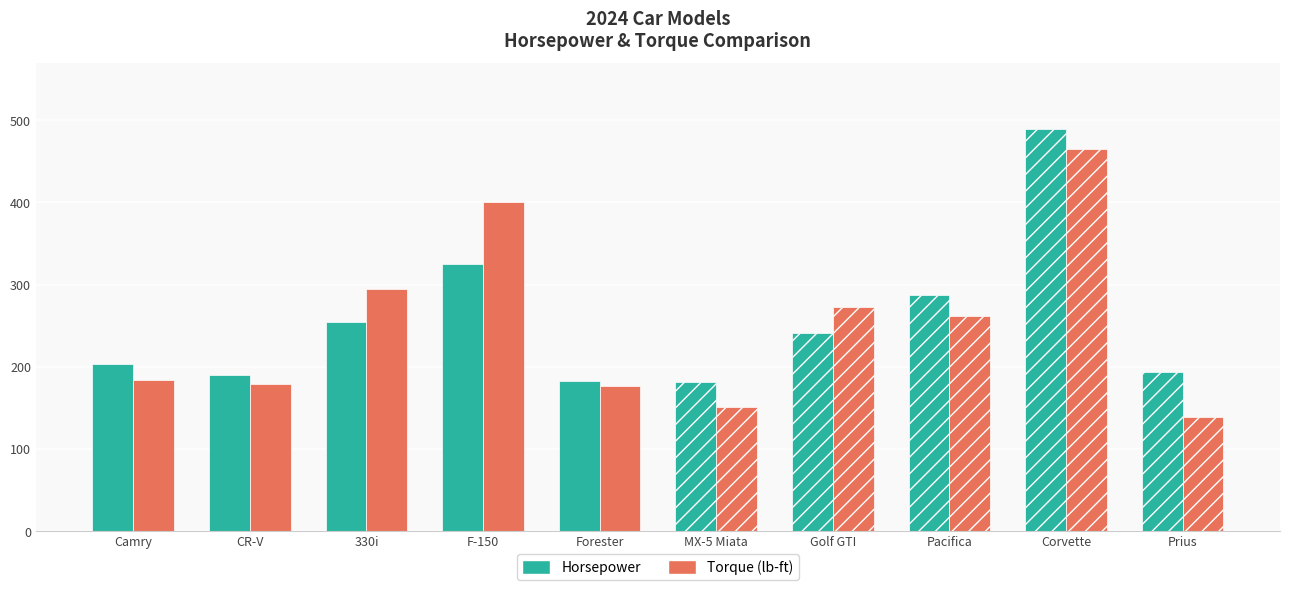

Which series has the widest spread of values?

Torque (lb-ft)